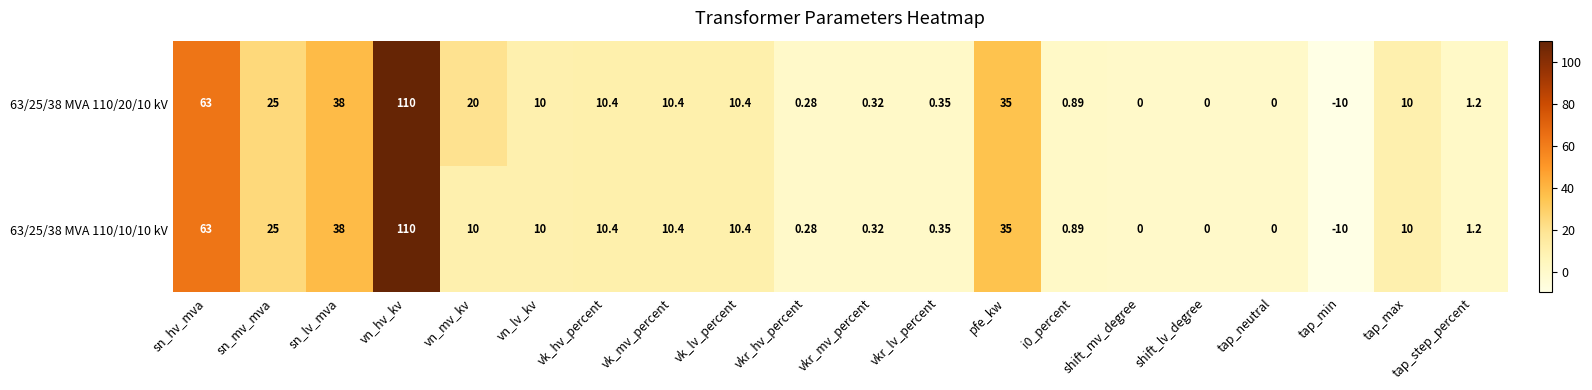

Is the value of 63/25/38 MVA 110/10/10 kV at i0_percent greater than the value of 63/25/38 MVA 110/20/10 kV at sn_hv_mva?

No